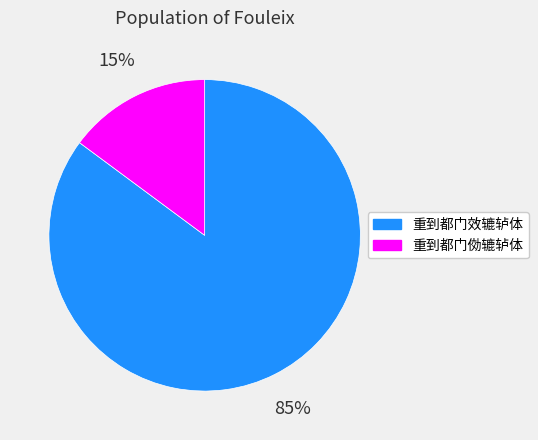

Combined, do 重到都门效辘轳体 and 重到都门俲辘轳体 account for over 50%?

Yes